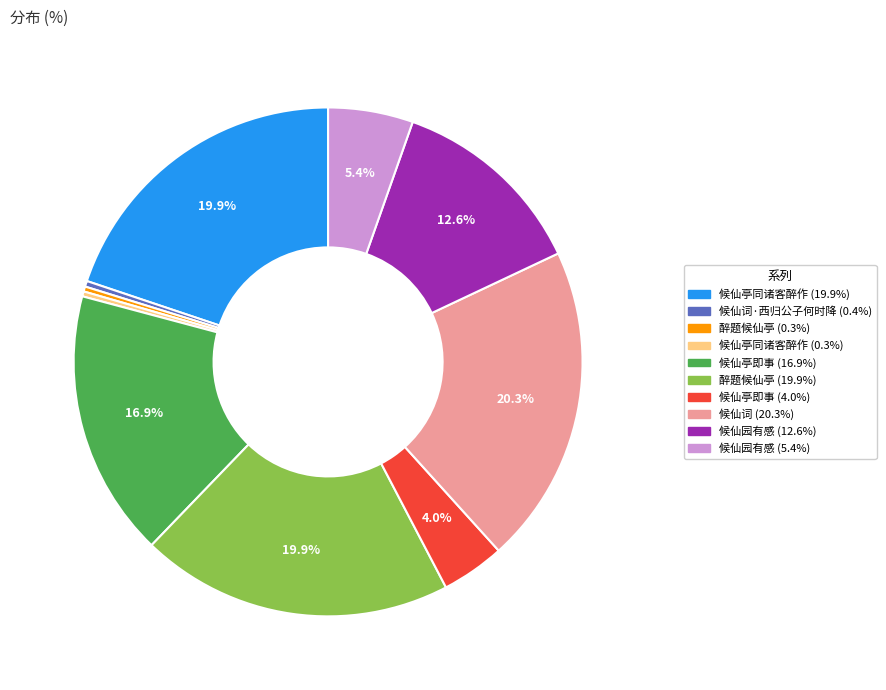

Is there any slice that represents more than half of the pie?

No